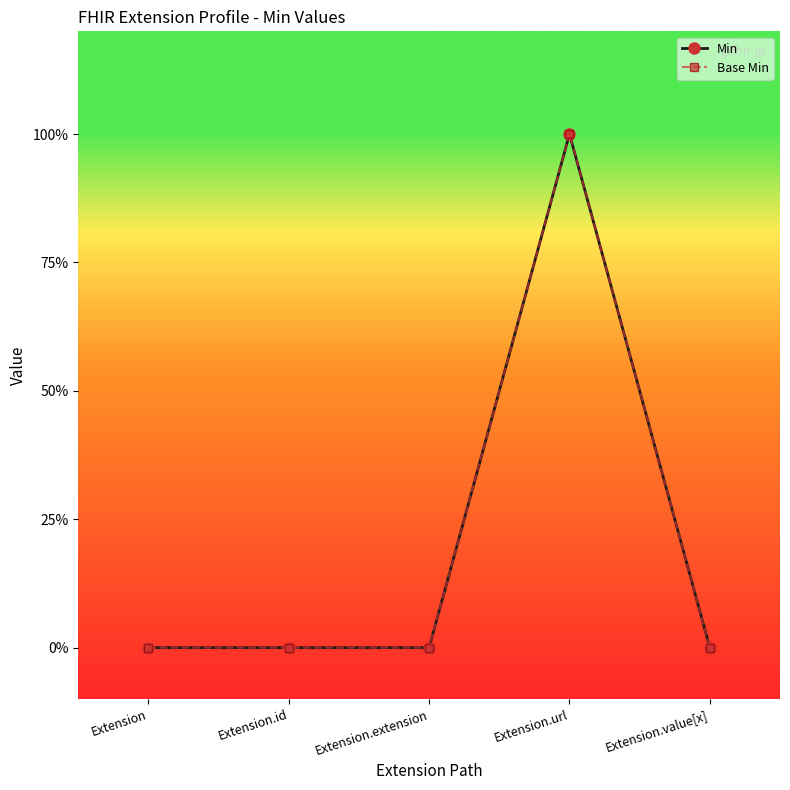

True or false: Base Min and Min cross at least once.

False